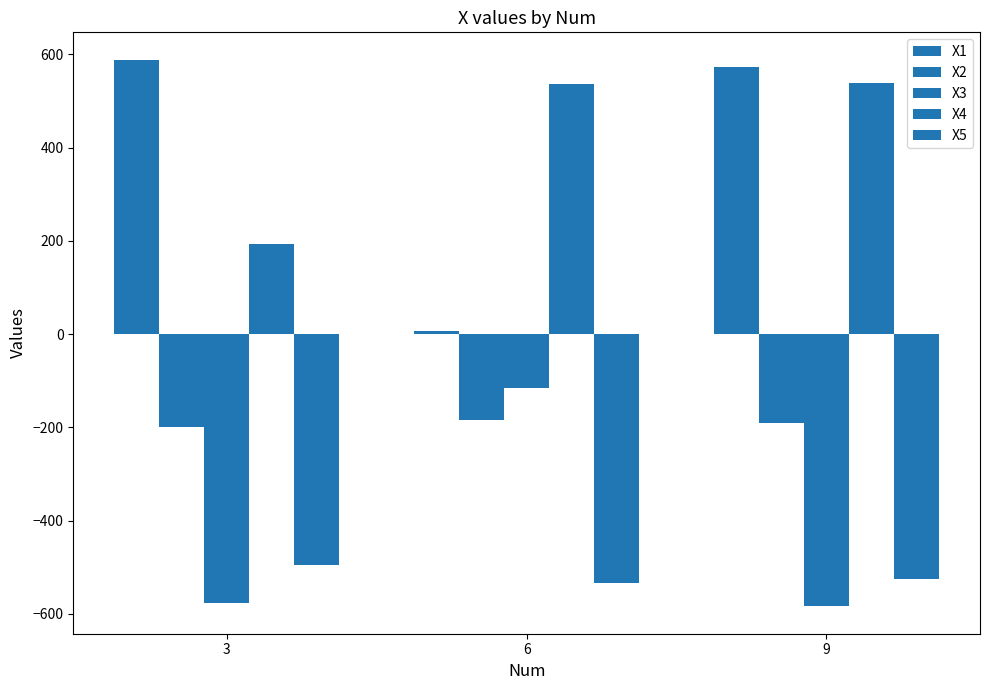

How many series are shown in this chart?

5